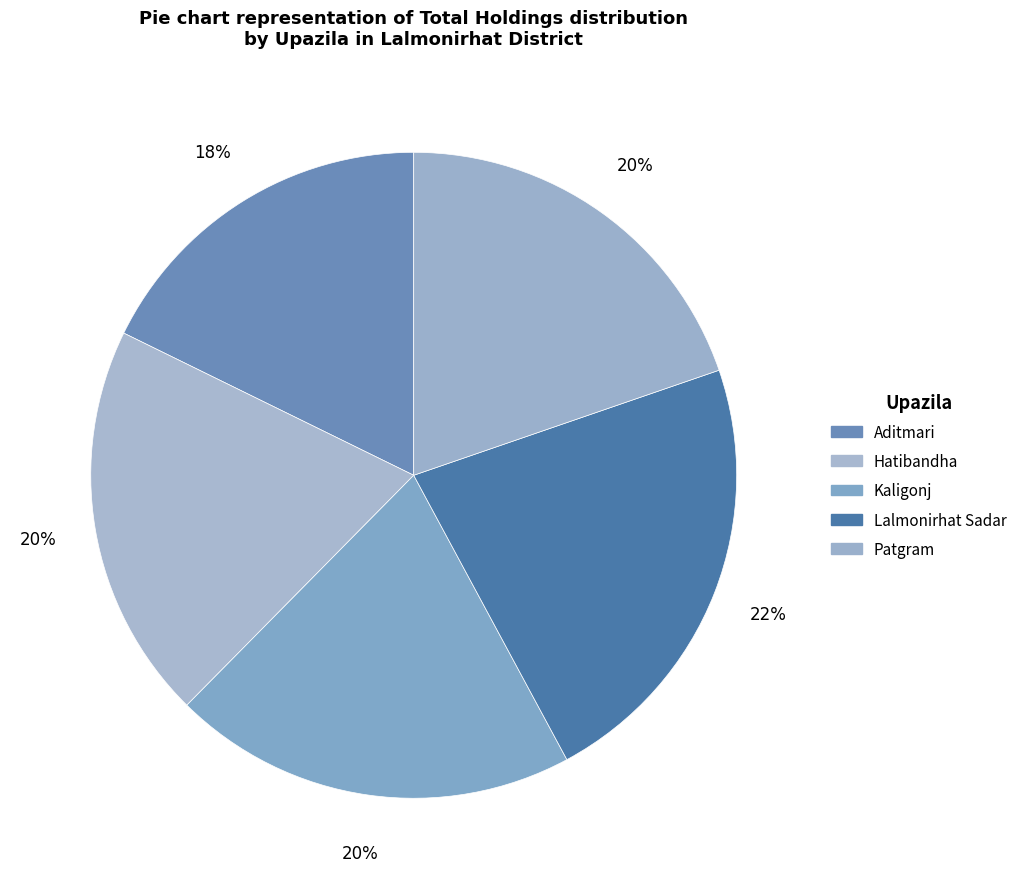

How many segments does this pie chart have?

5